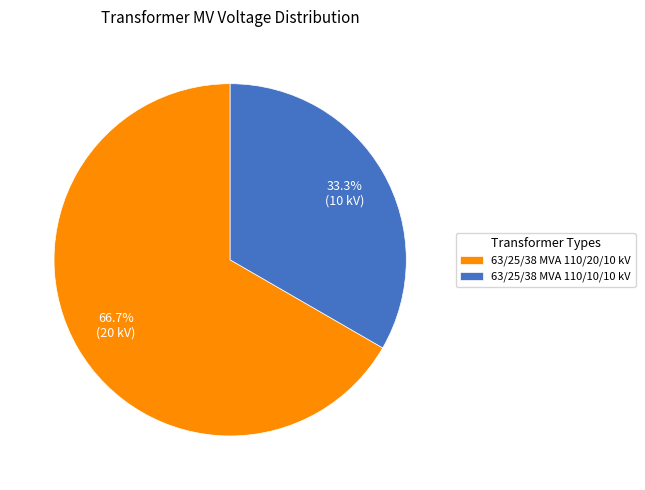

Does 63/25/38 MVA 110/10/10 kV represent more than half of the total?

No